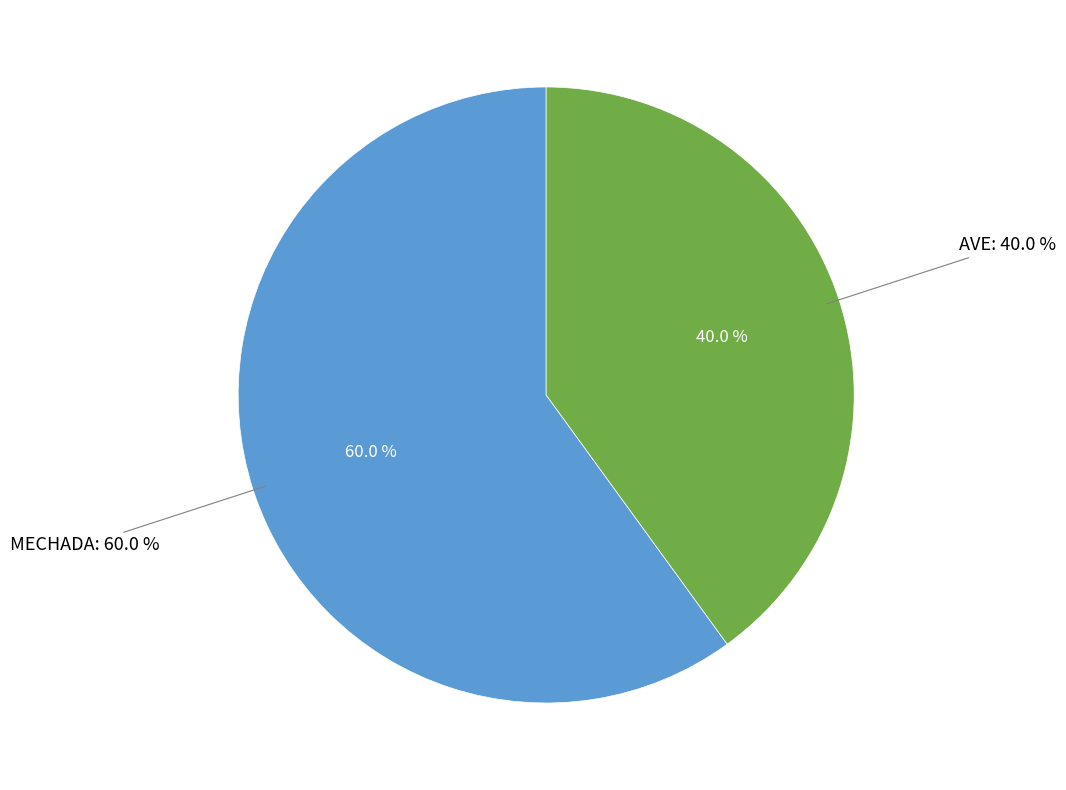

Rank the categories by value from lowest to highest.

AVE, MECHADA